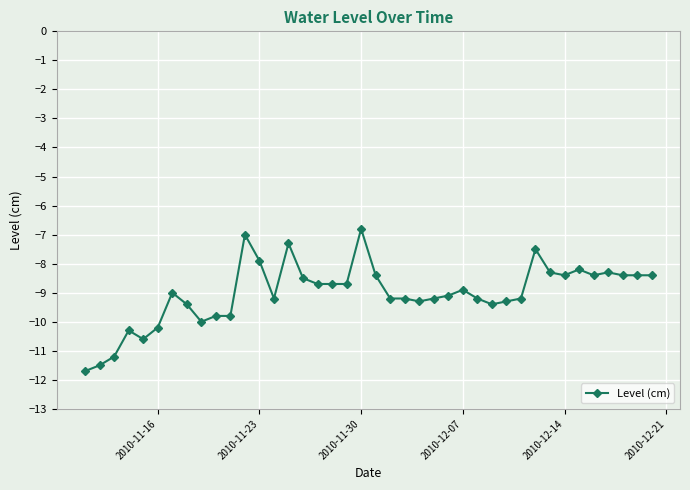

What is the greatest value displayed?

-6.8